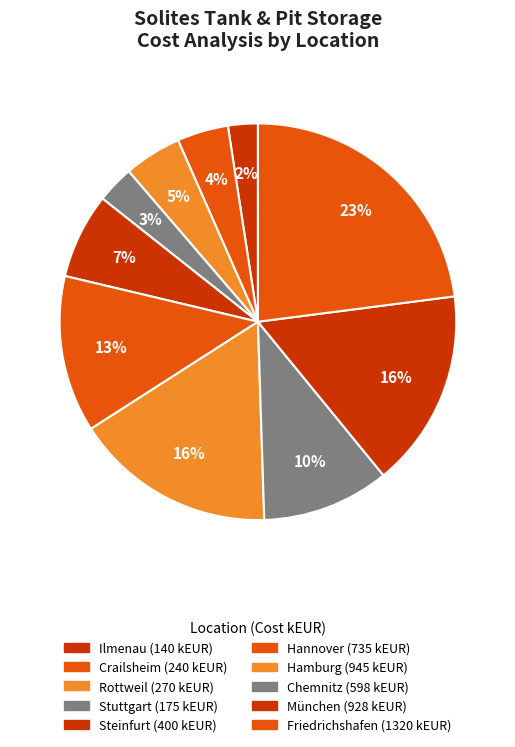

Is there a majority slice in this chart?

No